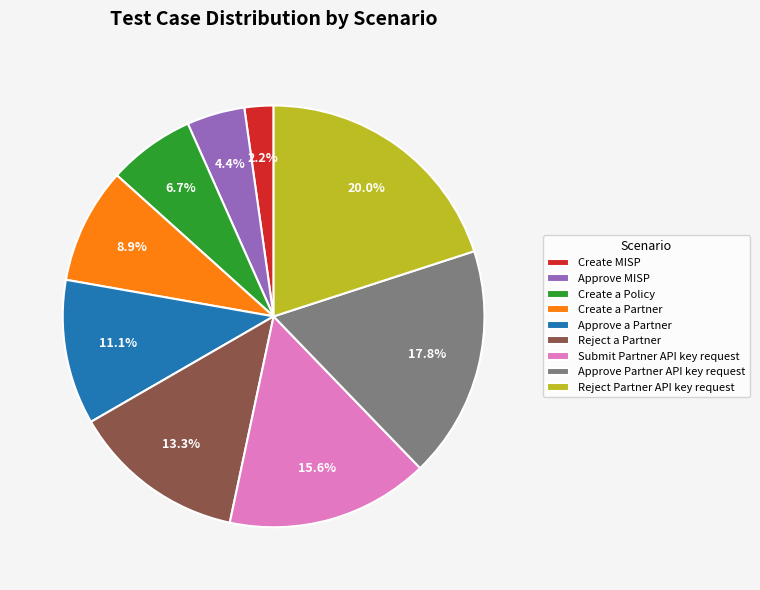

What percentage is NOT represented by Reject a Partner?

86.7%